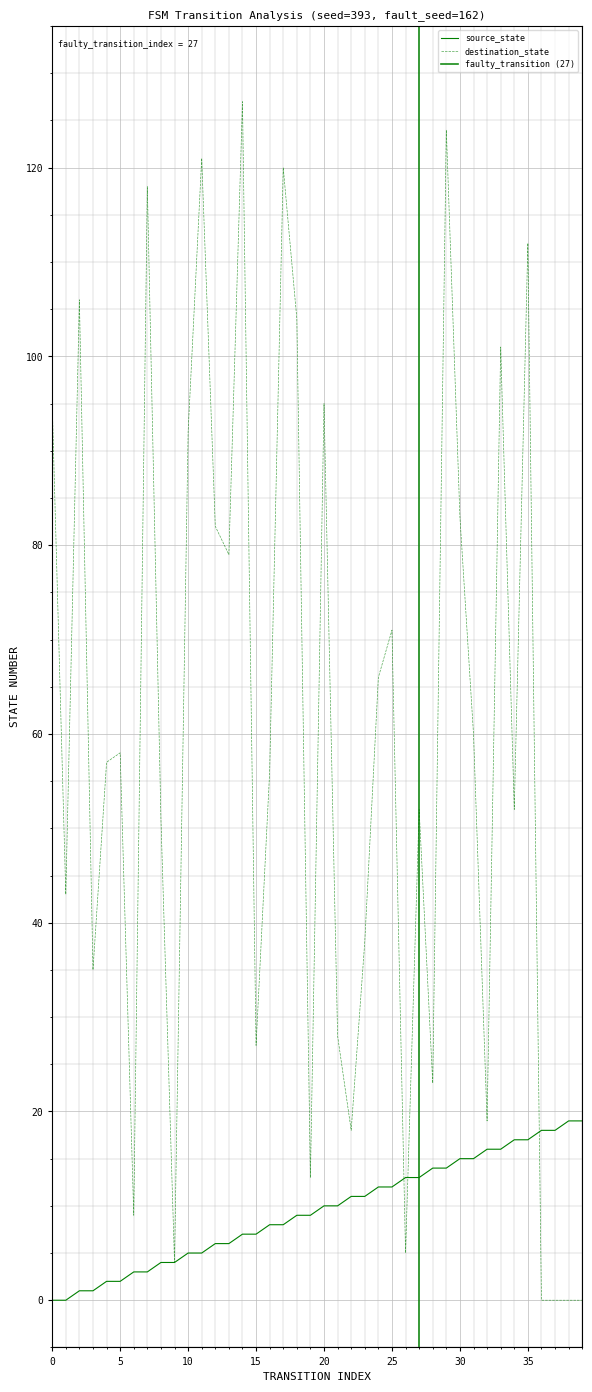

Which category has the highest value in the source_state series?

38